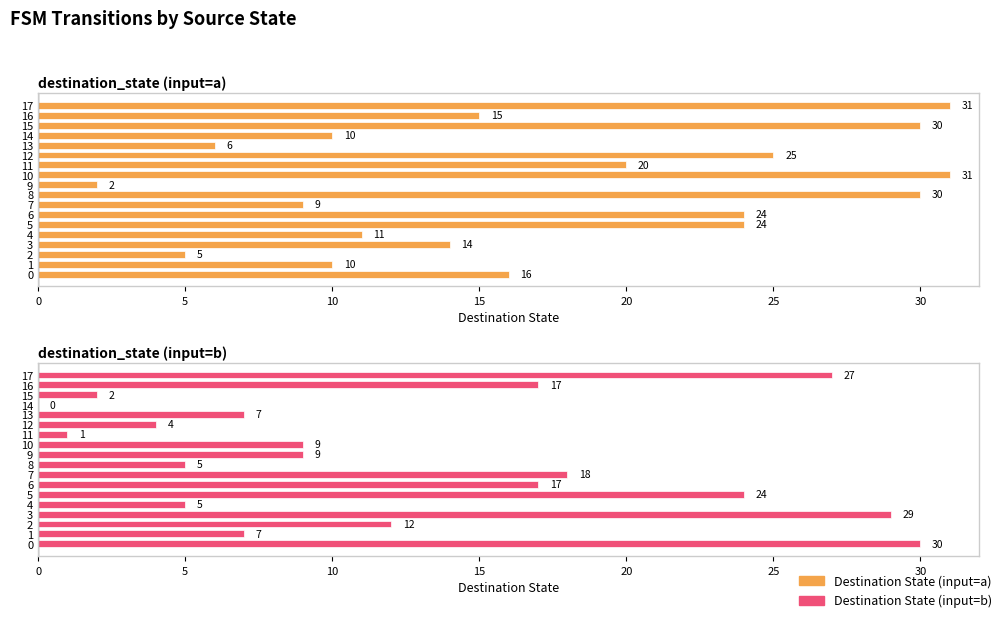

How many data points does each series have?

18